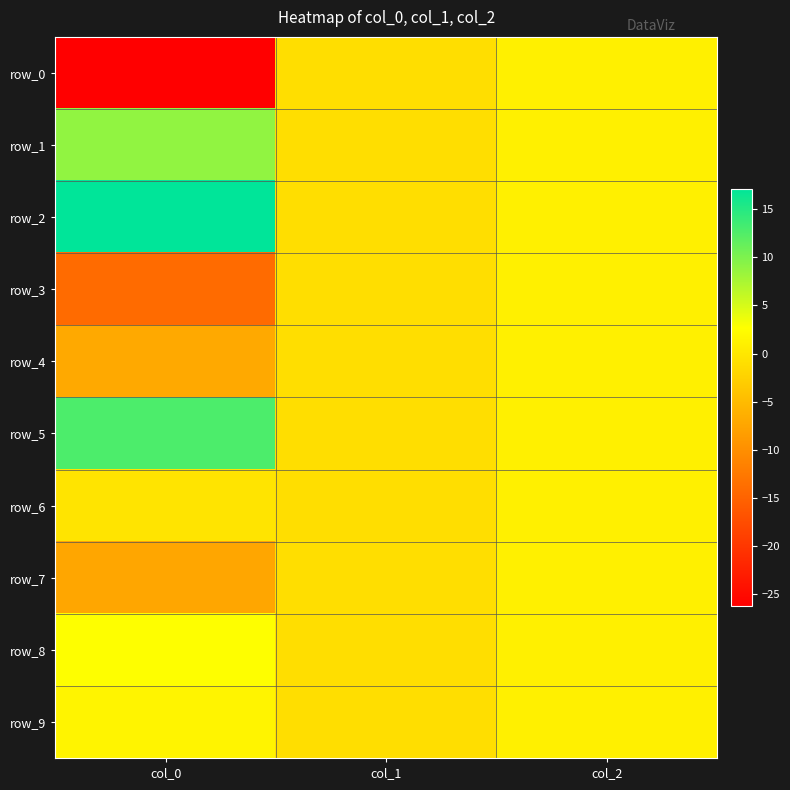

Rank the series at col_1 from highest to lowest value.

row_0, row_1, row_2, row_3, row_4, row_5, row_6, row_7, row_8, row_9